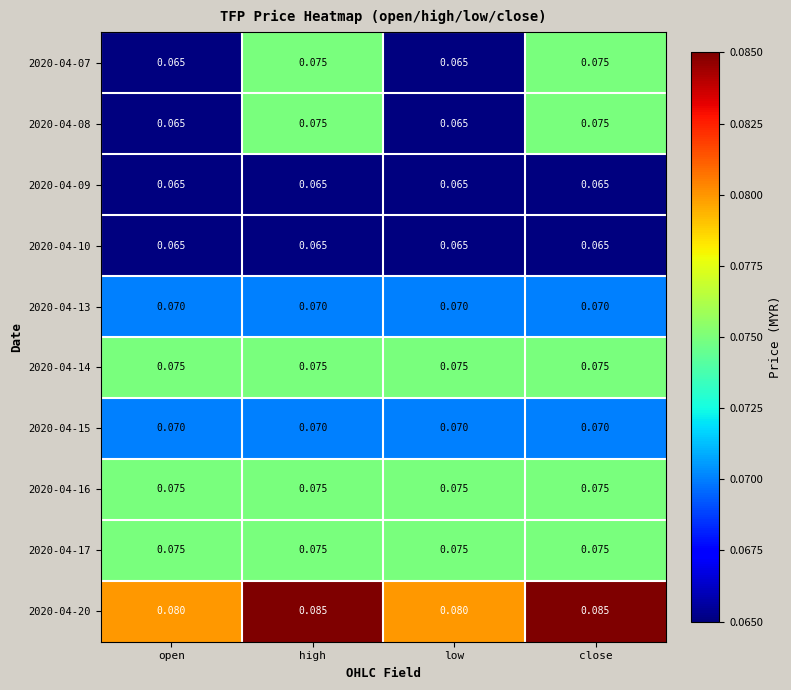

Is the value of 2020-04-09 at high greater than the value of 2020-04-15 at low?

No